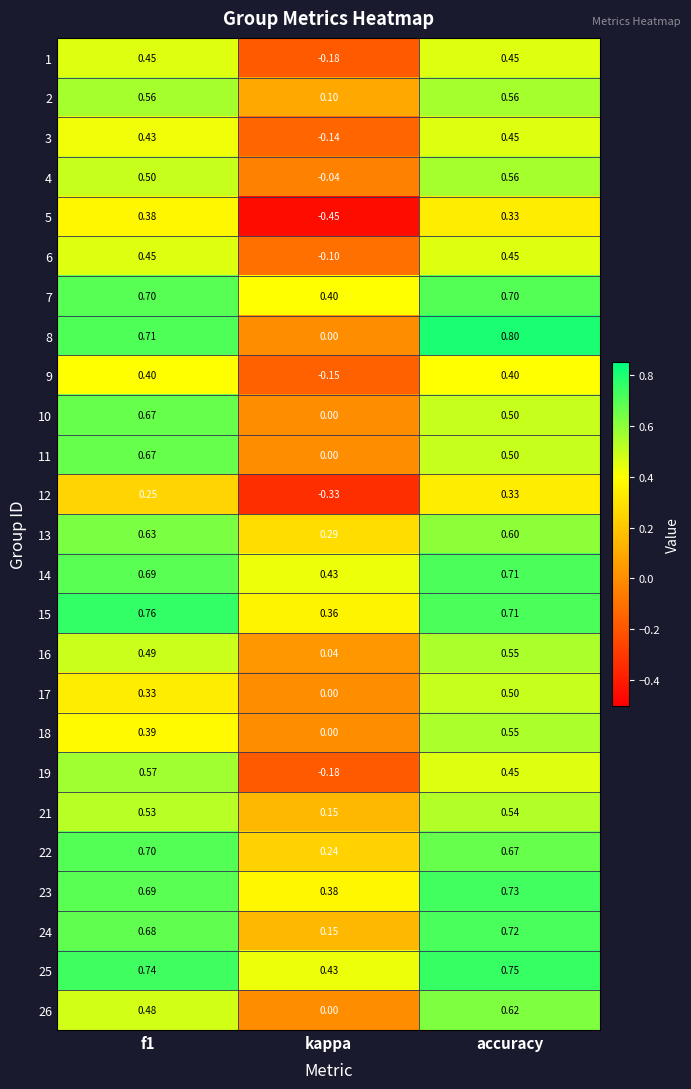

Which series has the largest total across all categories?

25